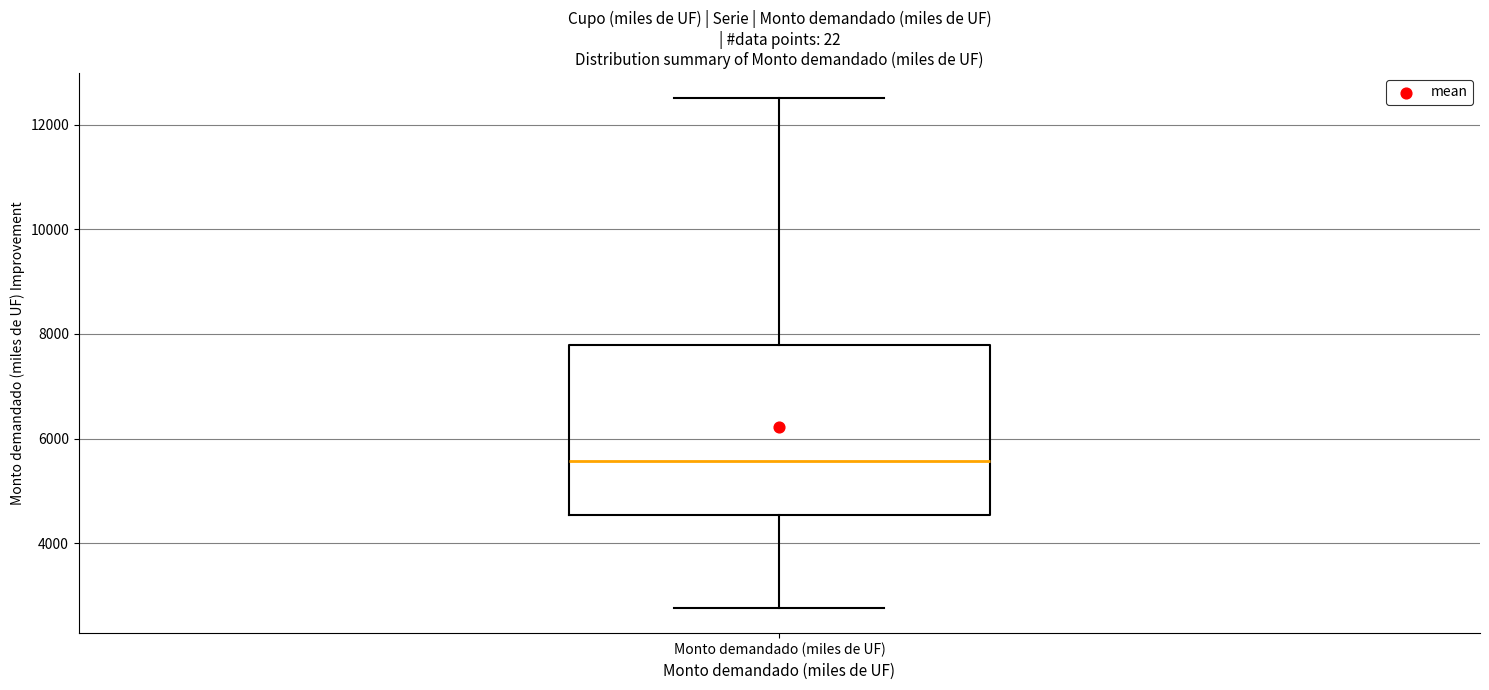

Transcribe this box plot: give where the median line is, the range the box spans, and where the two whiskers end, as read against the y-axis. The values are not printed on the chart, so give them approximately, as read against the axis.

median 5600, box 4600 to 7800, whiskers 2800 to 12600